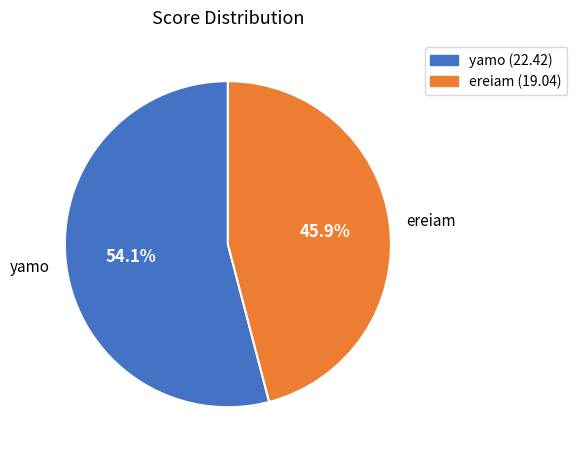

Is the sum of yamo and ereiam greater than half?

Yes